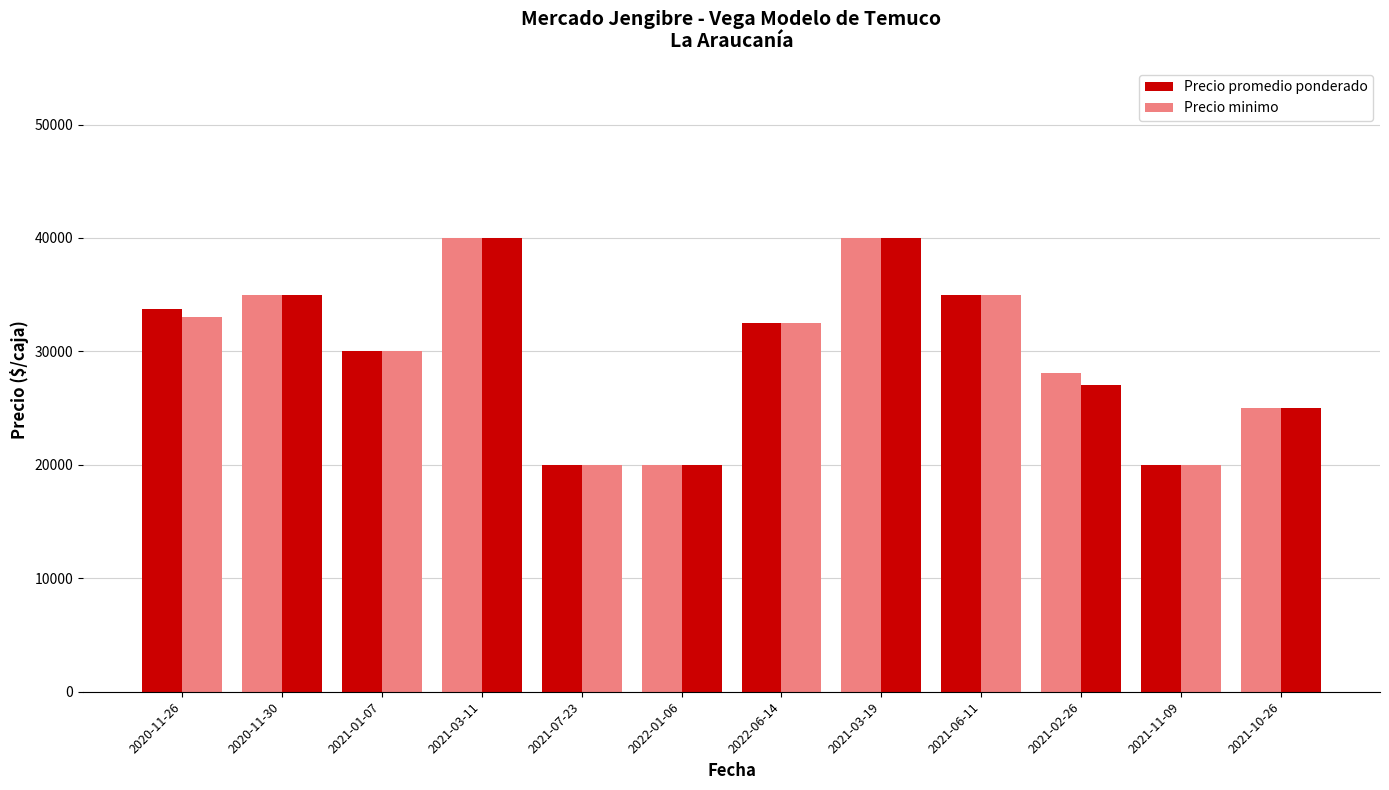

Is it true that Precio minimo equals 35000 at 2021-06-11?

True